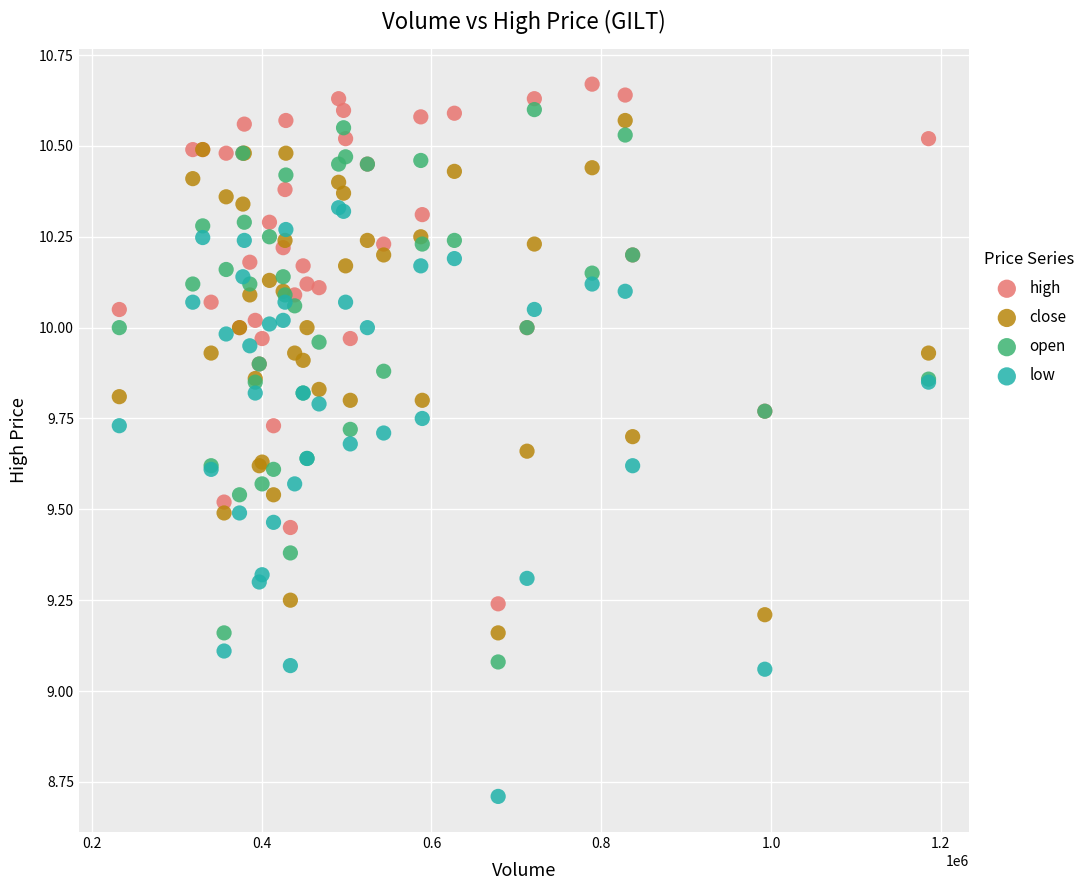

What is the X range (max minus min) for the scatter plot?

953200.0